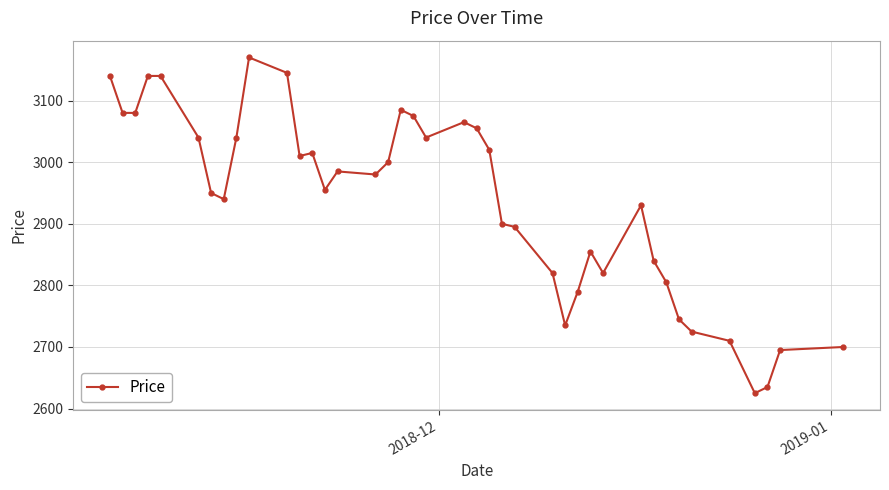

What is the value of the 36th point from the left?

2710